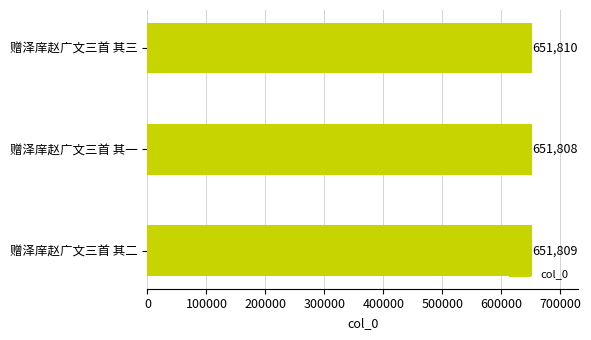

Does the chart contain any negative values?

No